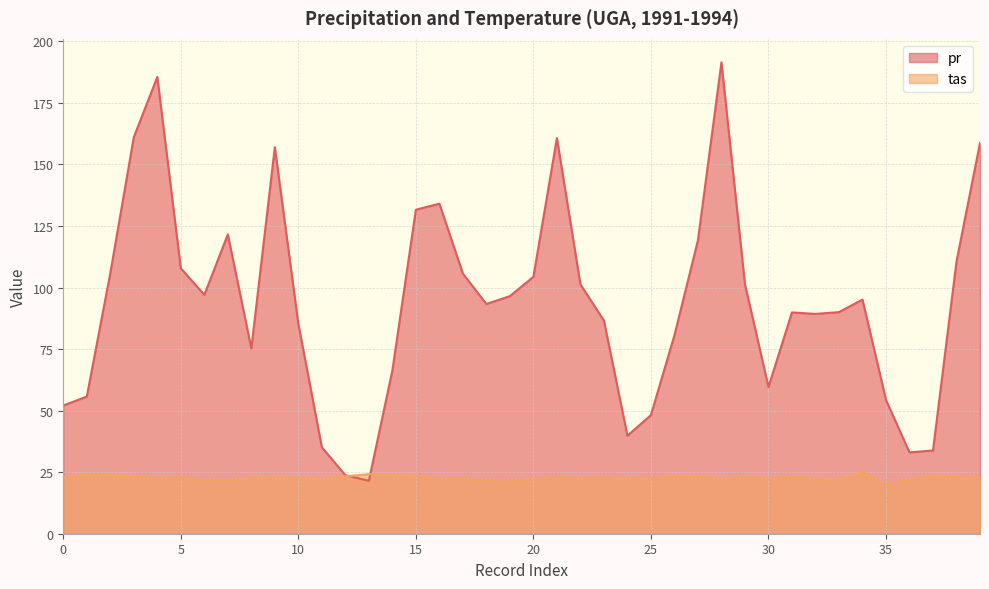

Does the chart have visible grid lines?

Yes